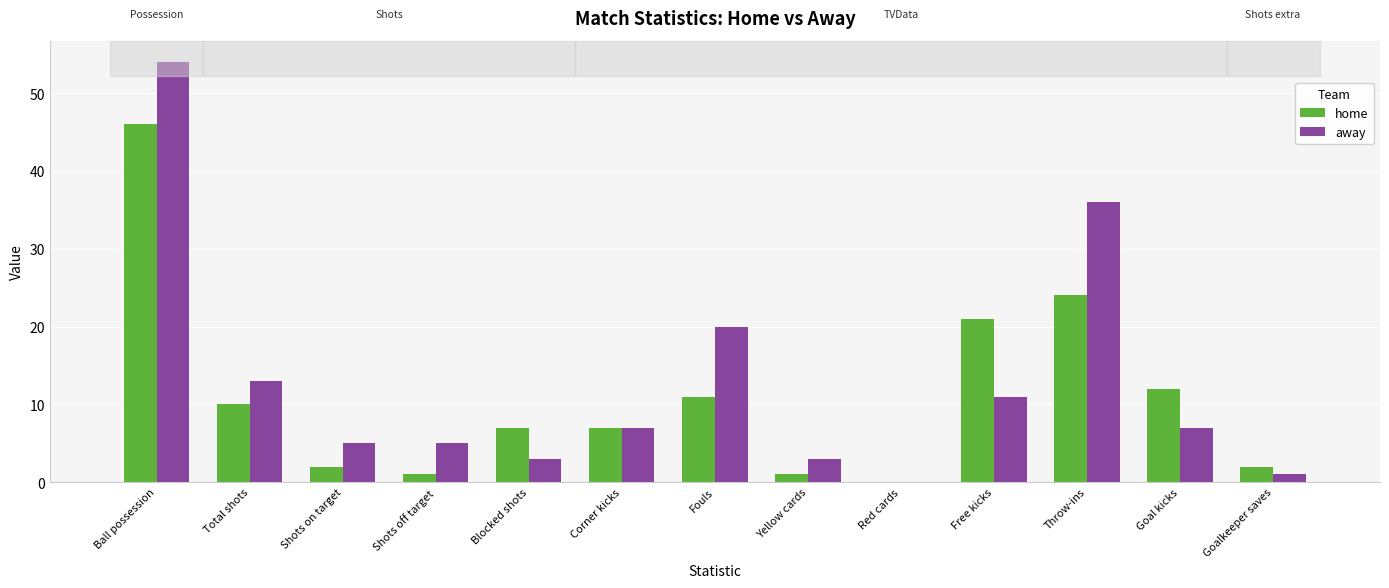

At which label is away closest to 27?

Fouls